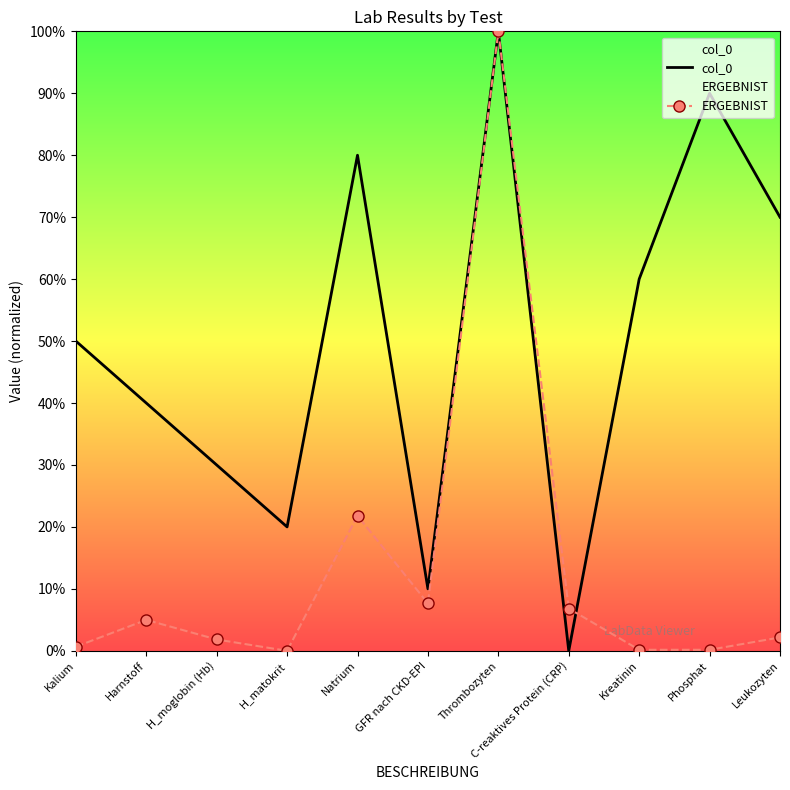

At how many categories does at least one series exceed 25?

8